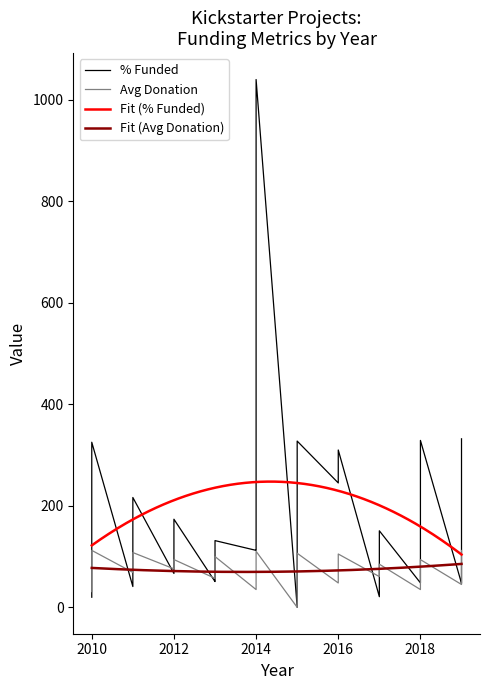

What is the lowest value of the Fit (% Funded) series?

104.0